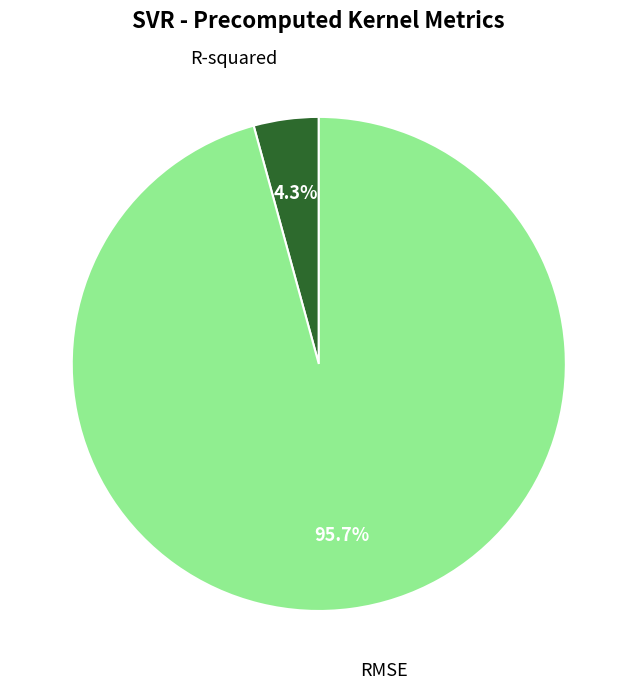

Count the number of slices in the pie.

2